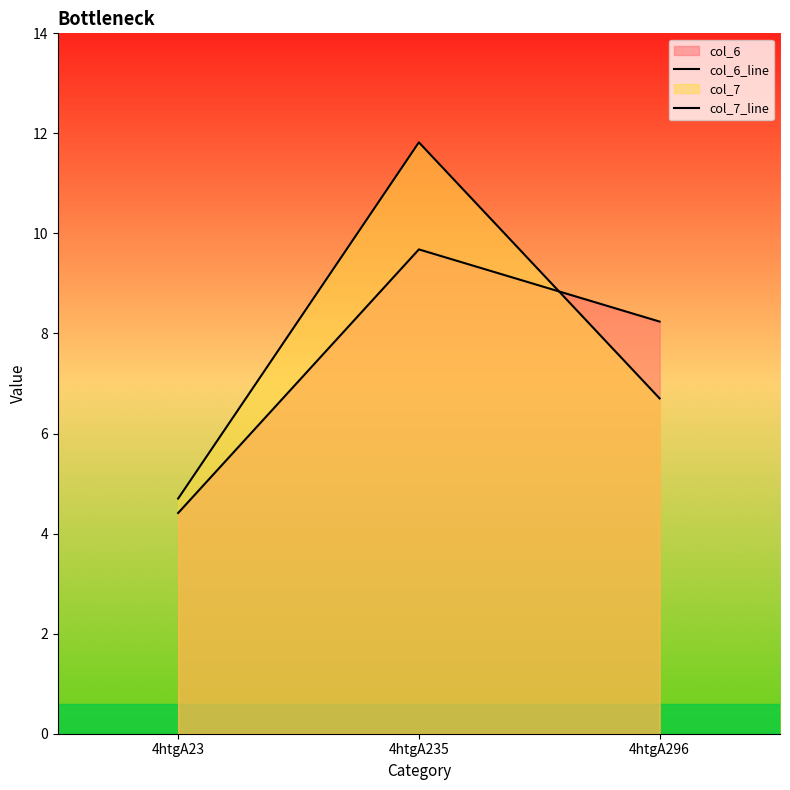

Which category has the lowest value in the col_7_line series?

4htgA23